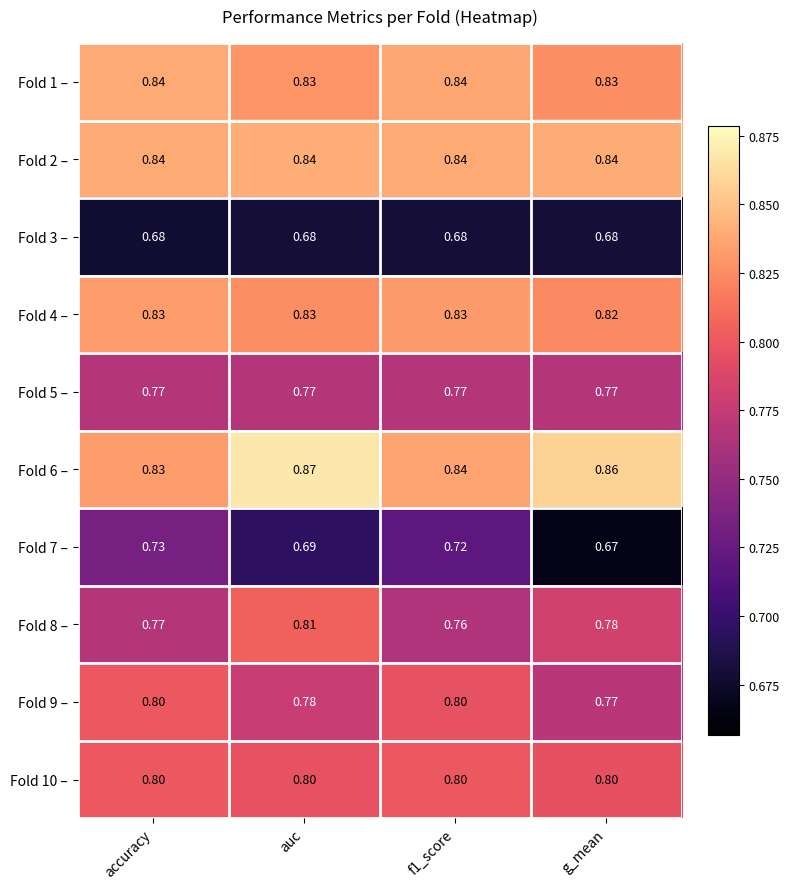

At how many categories does at least one series exceed 0?

4